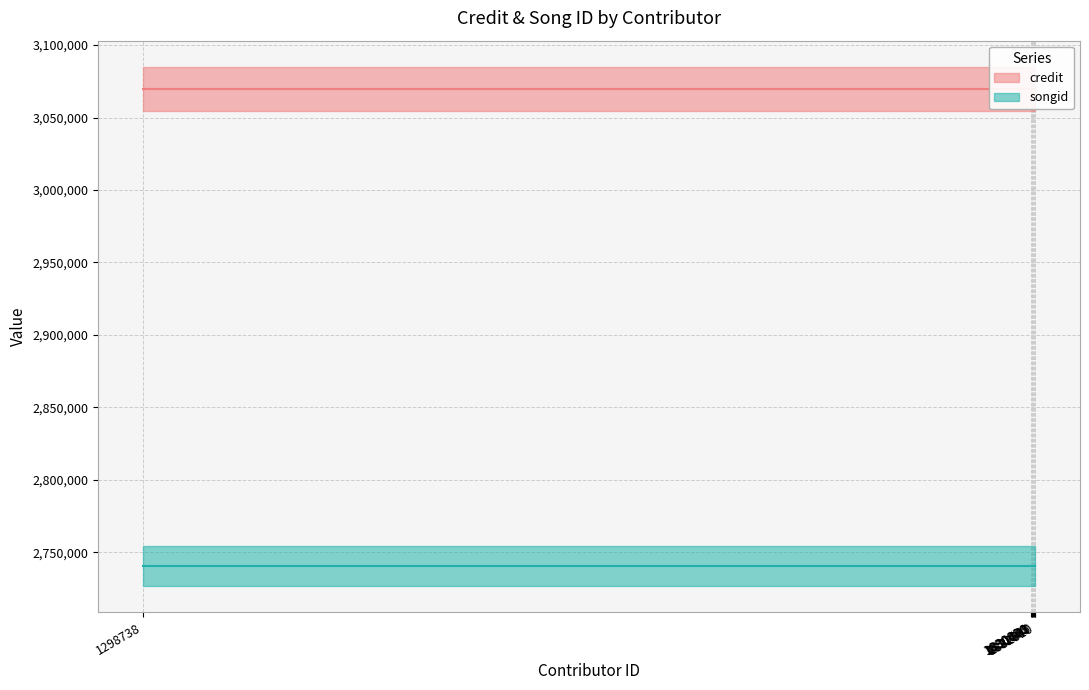

What is the total value across all series at 1830036?

5810252